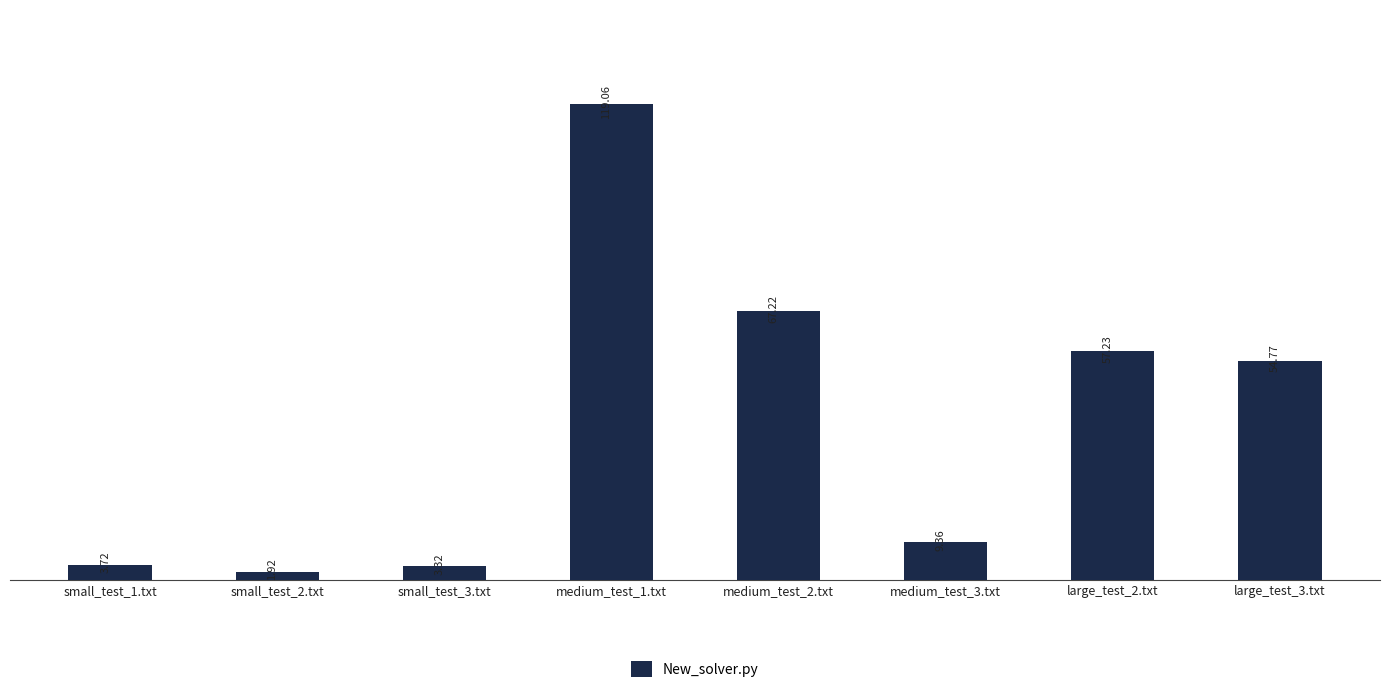

Which has a higher value, medium_test_1.txt or large_test_3.txt?

medium_test_1.txt